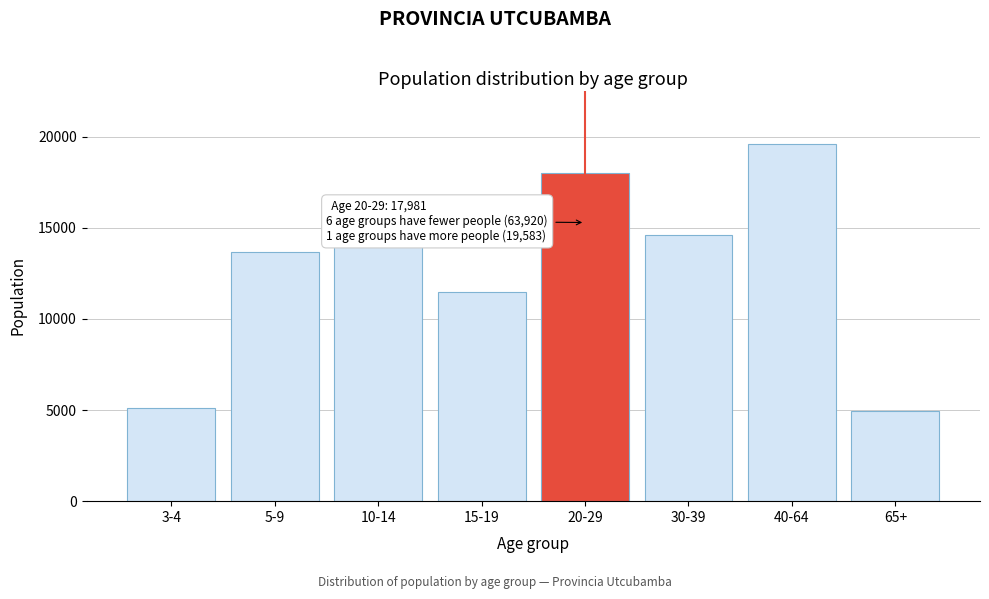

Reading left to right, extract all data points from this chart.

5117	13660	14134	11459	17981	14625	19583	4925